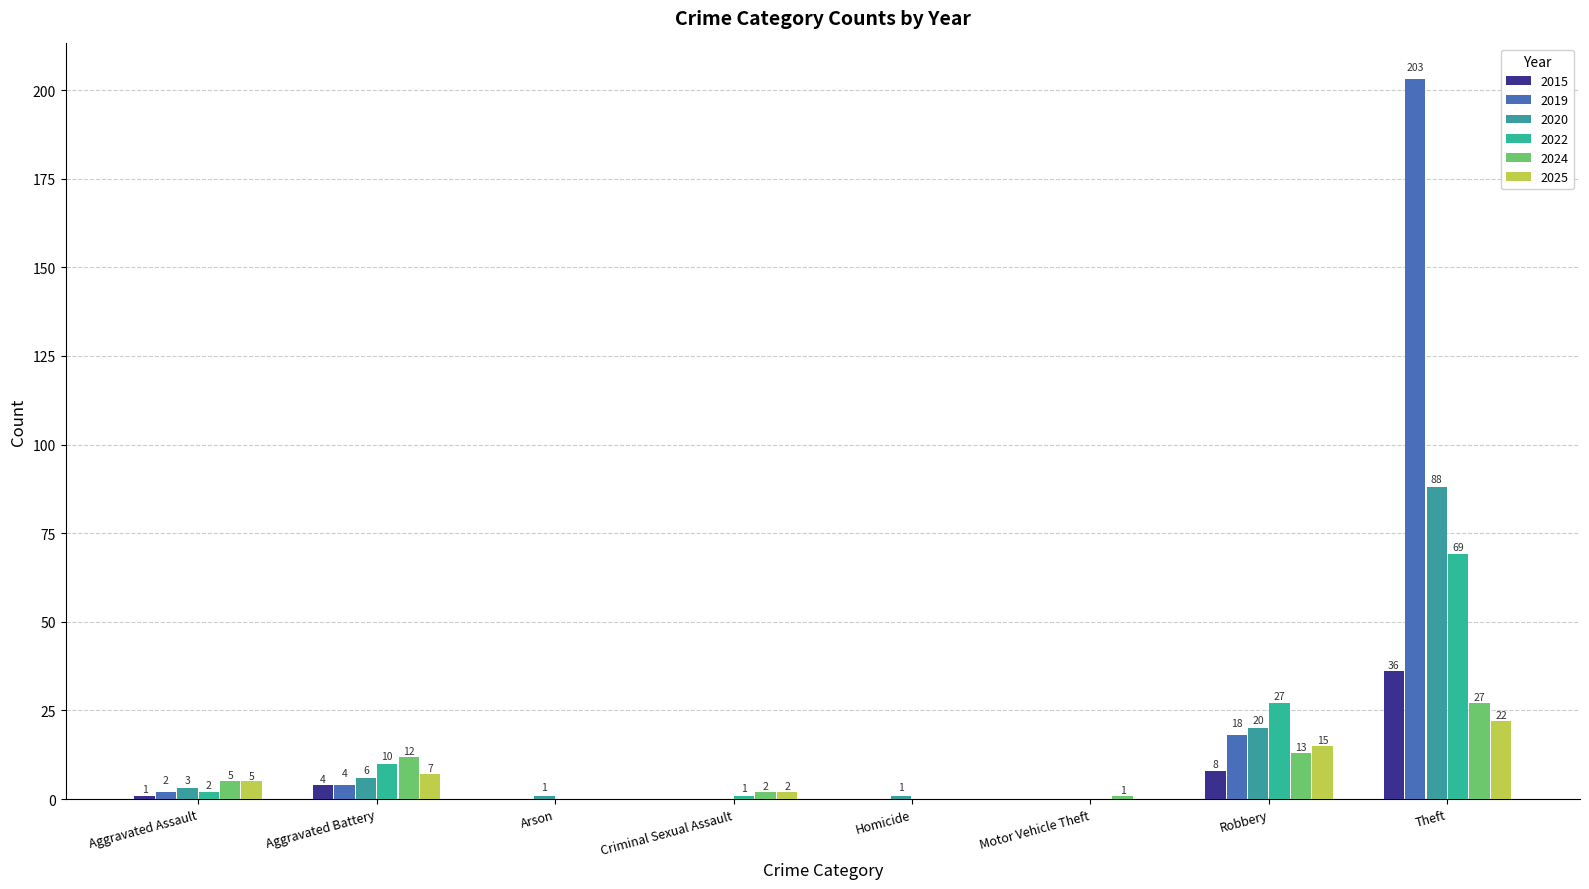

At which category is the sum across all series the highest?

Theft